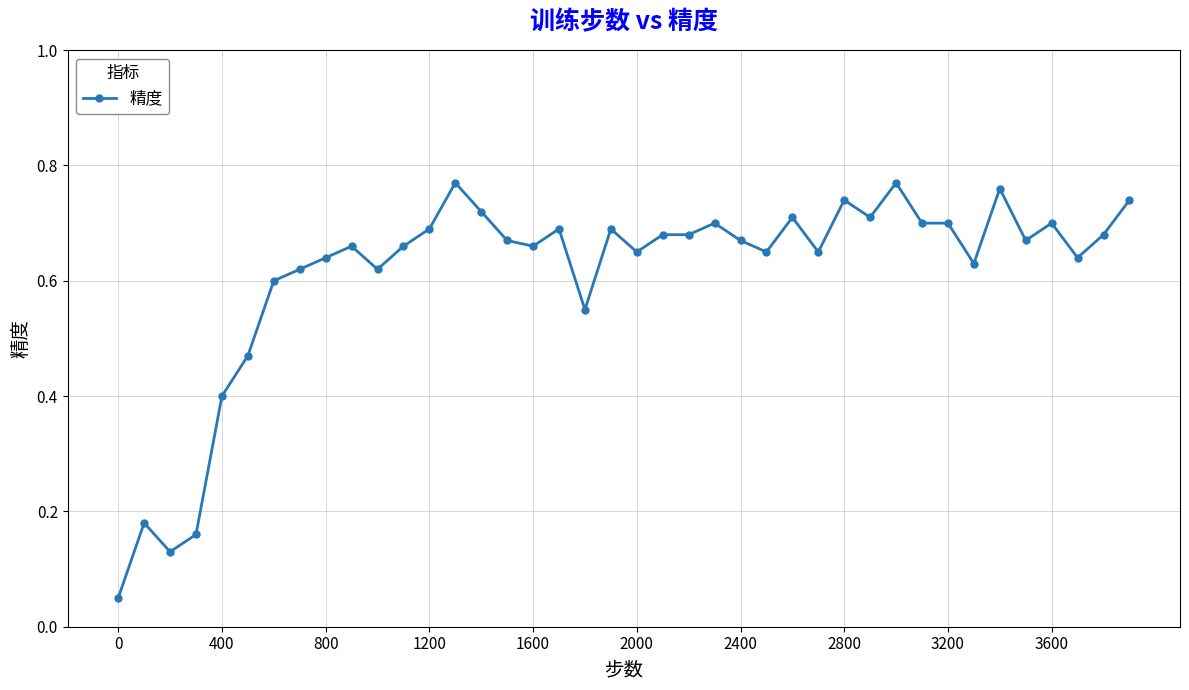

How many lines are shown in the chart?

1